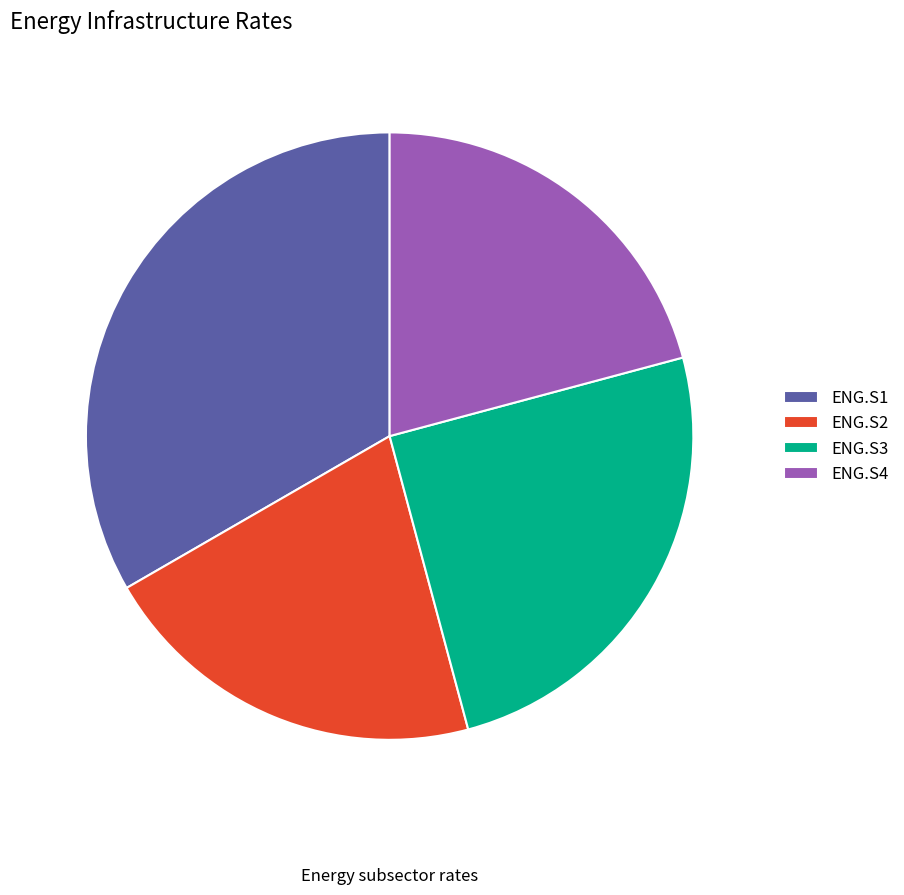

Does ENG.S2 represent more than half of the total?

No